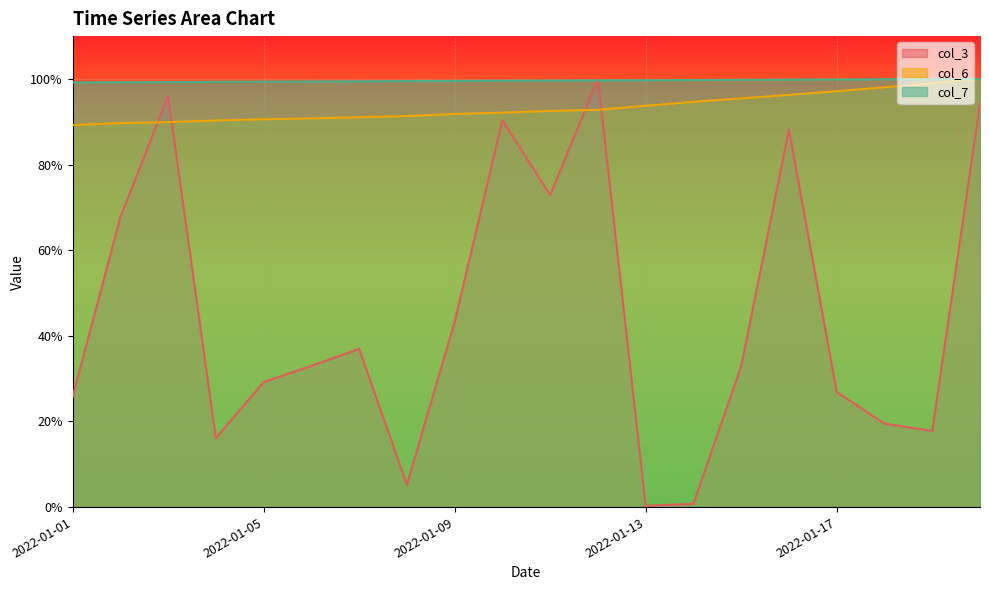

At which category is the sum across all series the highest?

2022-01-20